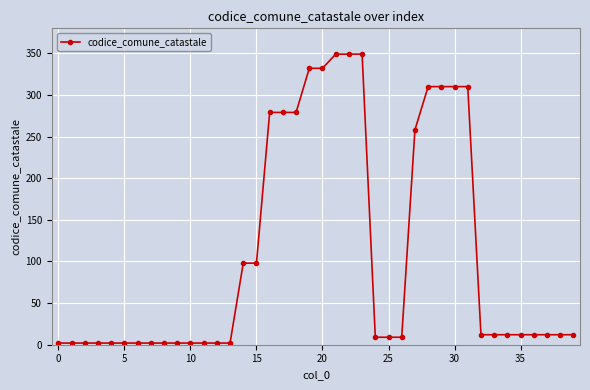

How many values are below 12?

17